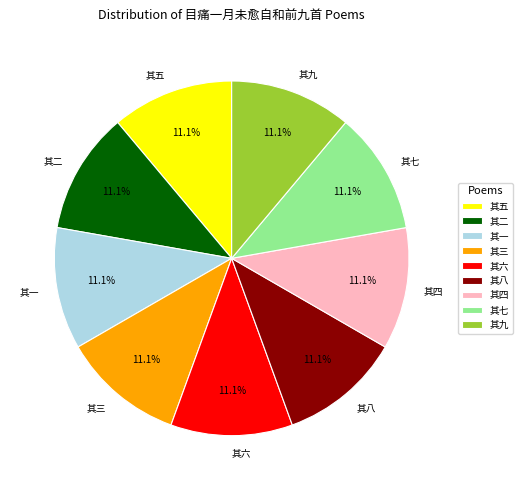

Is there a majority slice in this chart?

No